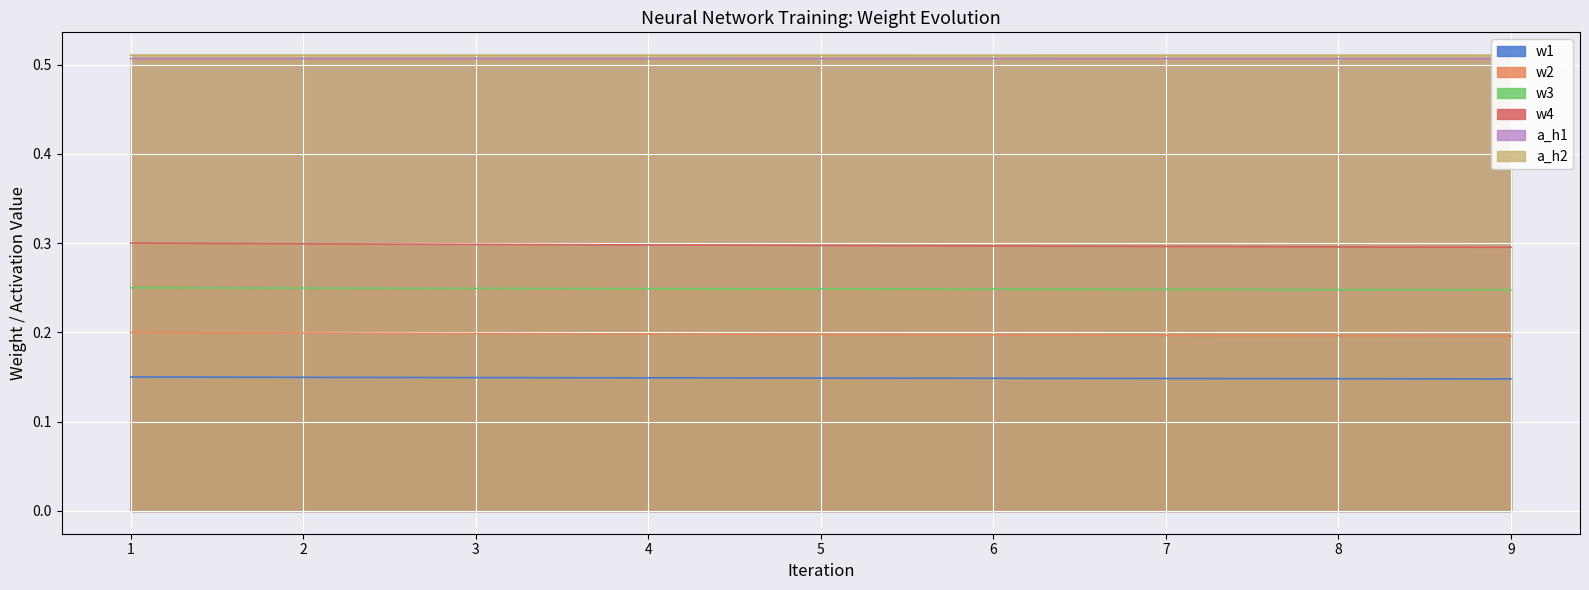

True or false: w2 and w3 intersect in this chart.

False